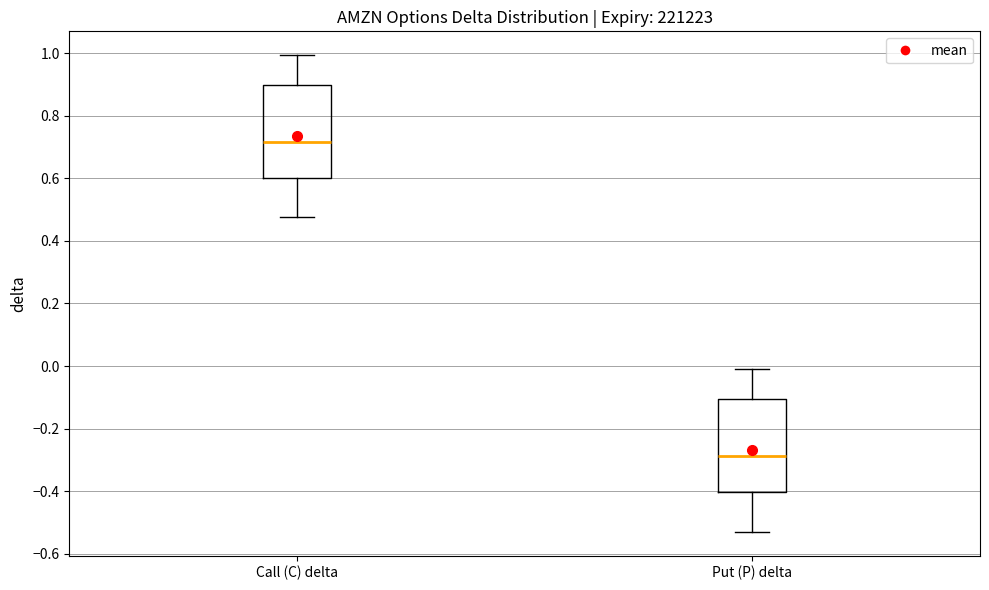

Which box's median line is the highest?

Call (C) delta